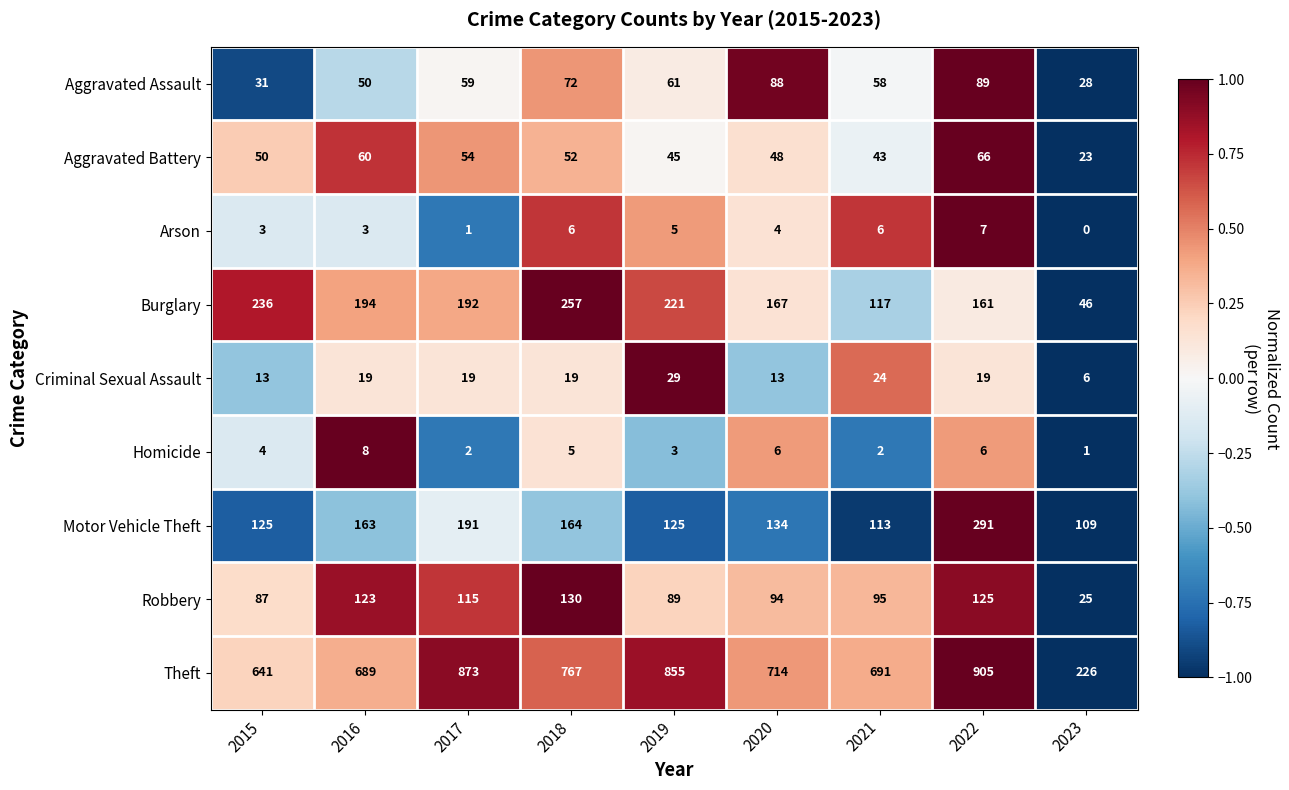

How many values in the Motor Vehicle Theft series are below 134?

4